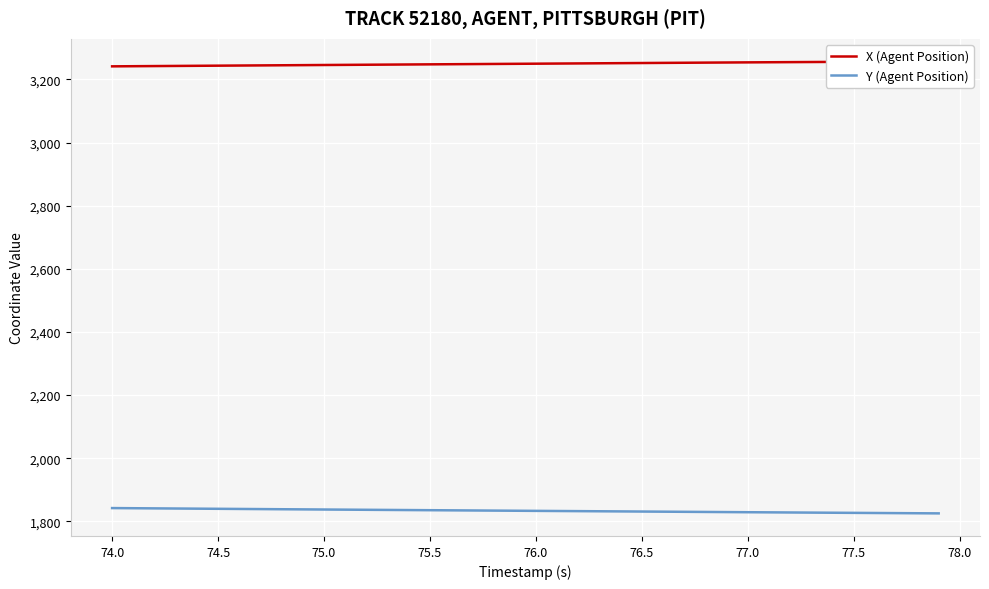

How many data points does each series have?

40